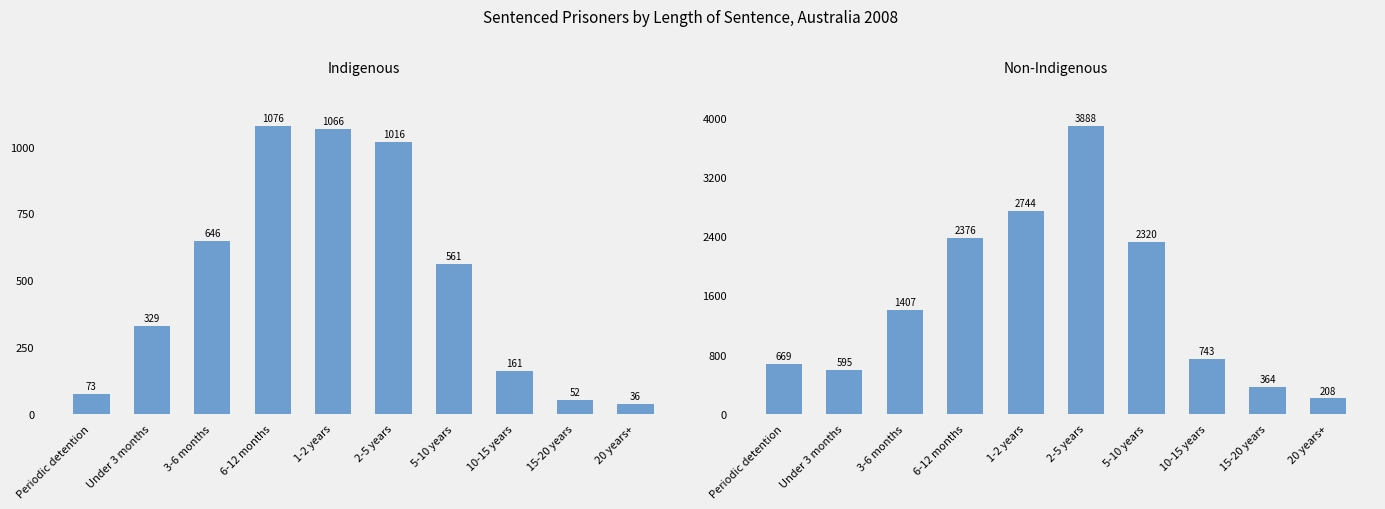

Between 6-12 months and 1-2 years, which series saw the biggest shift?

Non-Indigenous